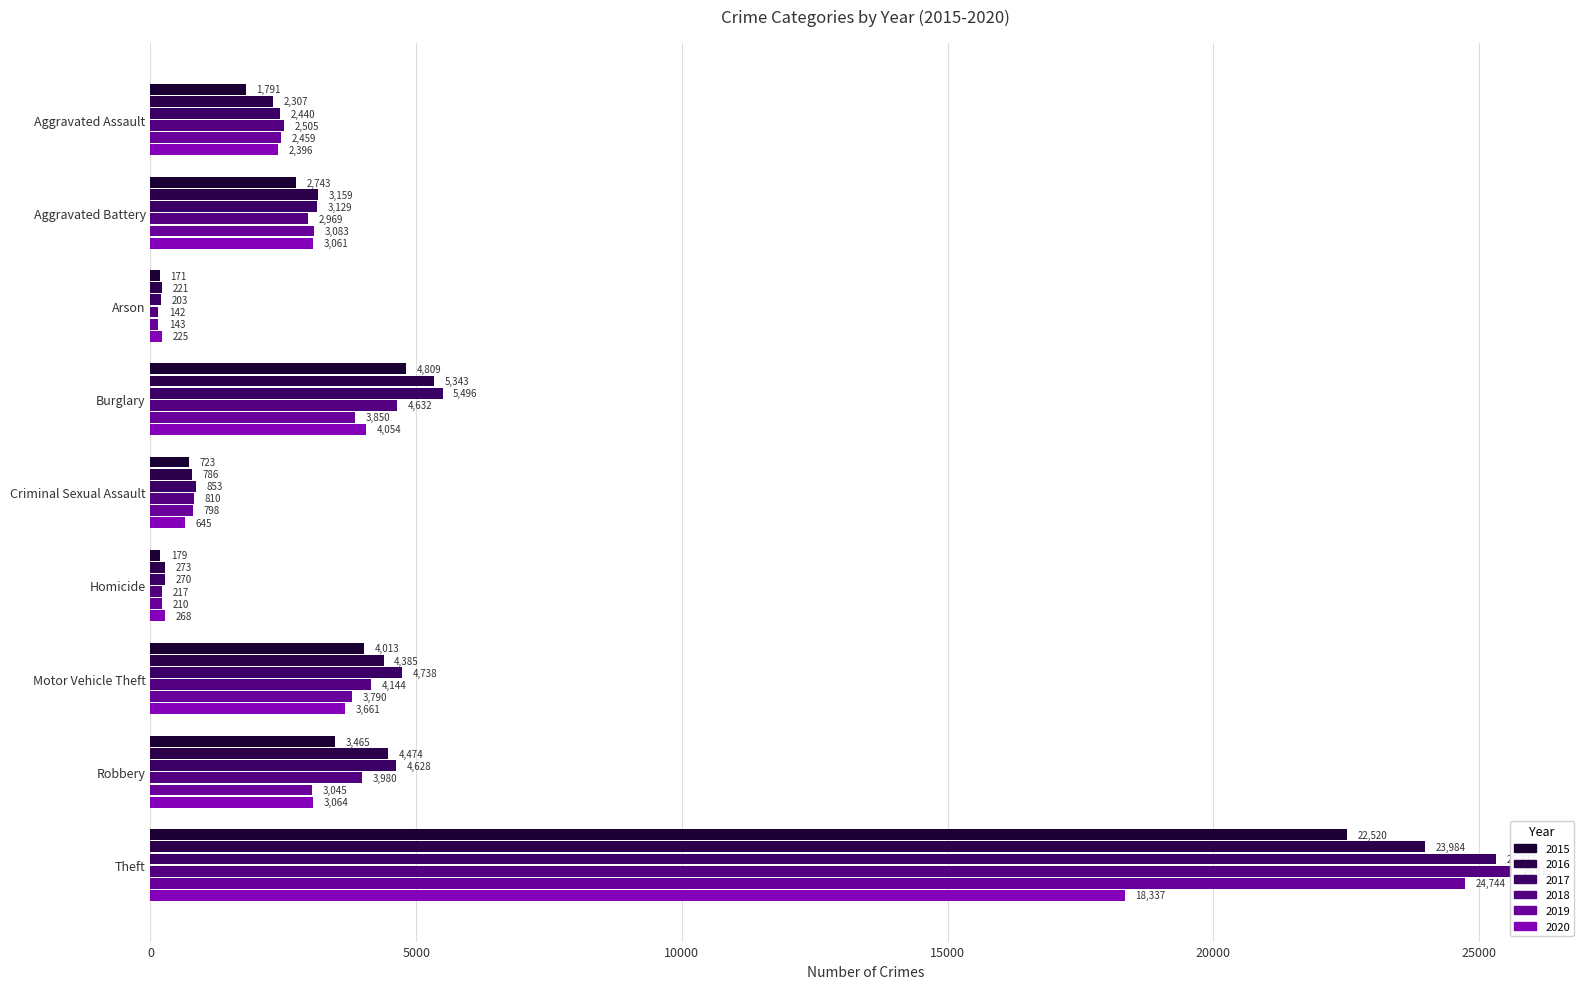

How many values in the 2018 series exceed 2969?

4